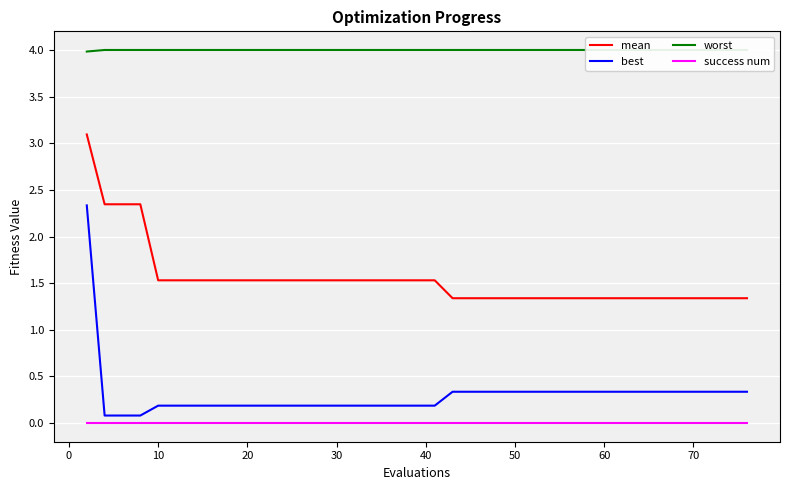

Does the chart display data point markers on the line(s)?

No